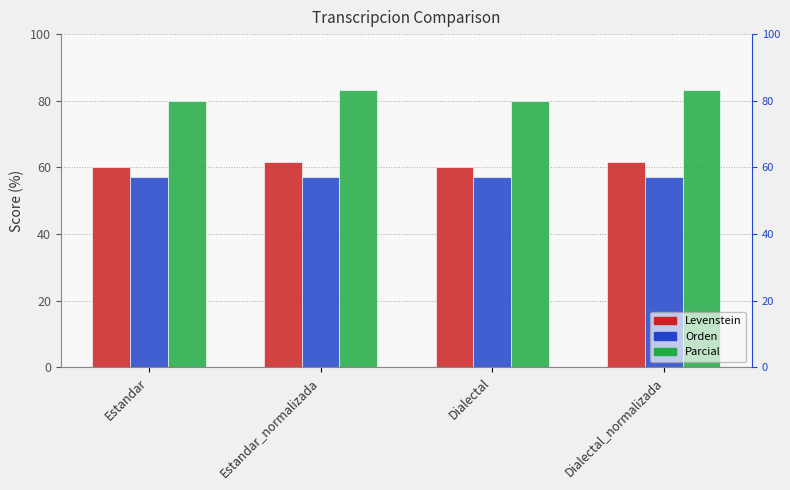

Reading left to right, list all the values displayed in this chart.

Levenstein: Estandar=60.0	Estandar_normalizada=61.5	Dialectal=60.0	Dialectal_normalizada=61.5
Orden: Estandar=57.1	Estandar_normalizada=57.1	Dialectal=57.1	Dialectal_normalizada=57.1
Parcial: Estandar=80.0	Estandar_normalizada=83.3	Dialectal=80.0	Dialectal_normalizada=83.3